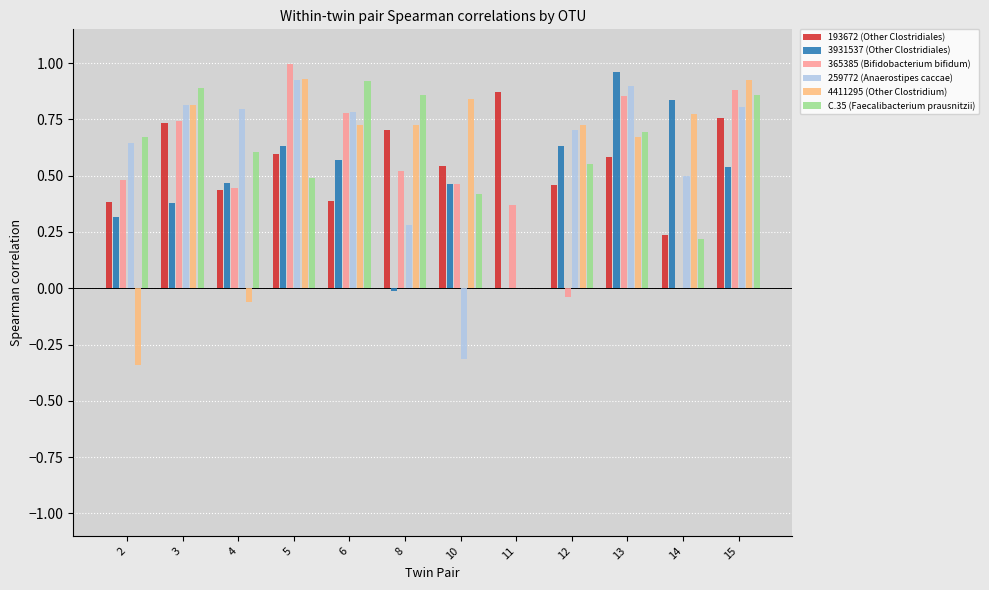

Between 4 and 10, which series saw the biggest shift?

259772 (Anaerostipes caccae)